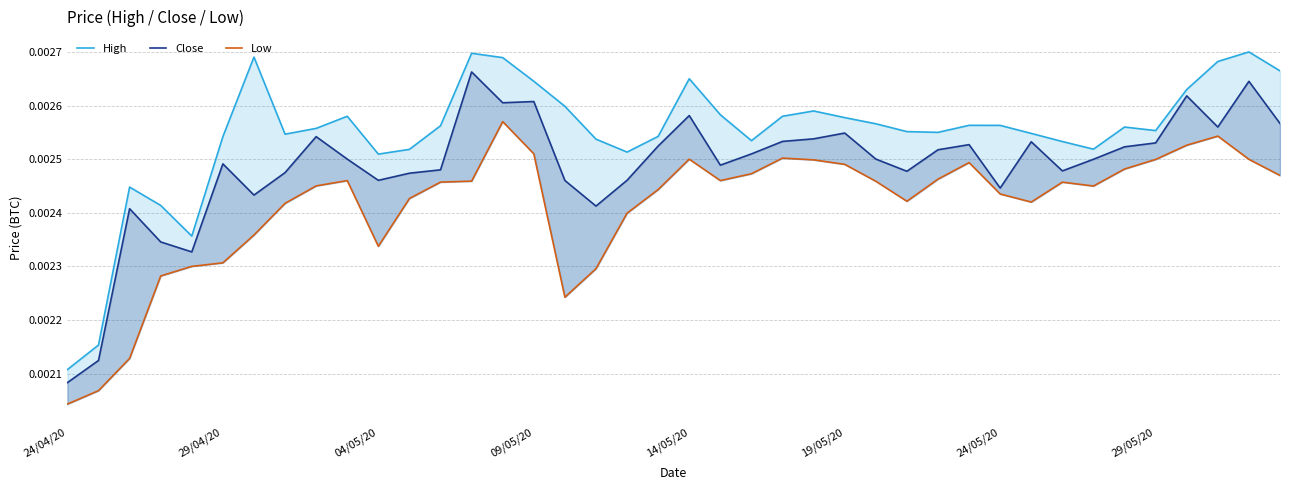

True or false: High and Low intersect in this chart.

False